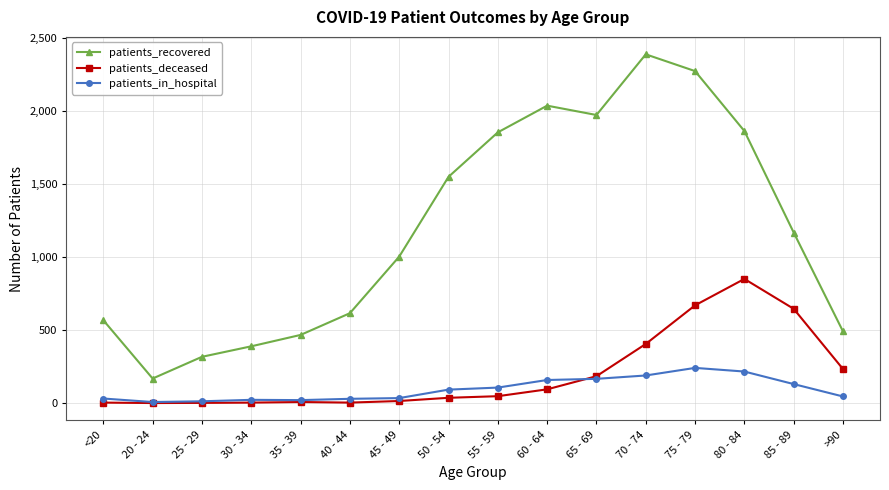

How many lines are shown in the chart?

3